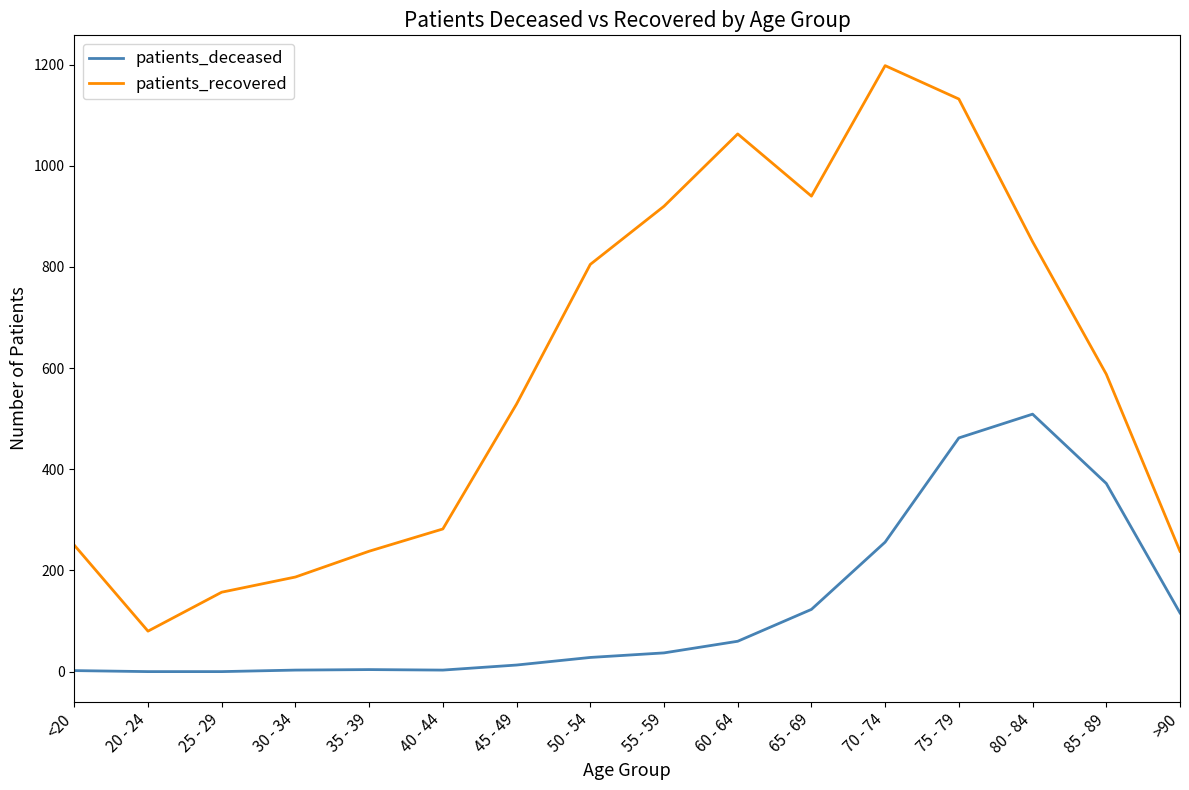

Rank the series by their average value, from highest to lowest.

patients_recovered, patients_deceased